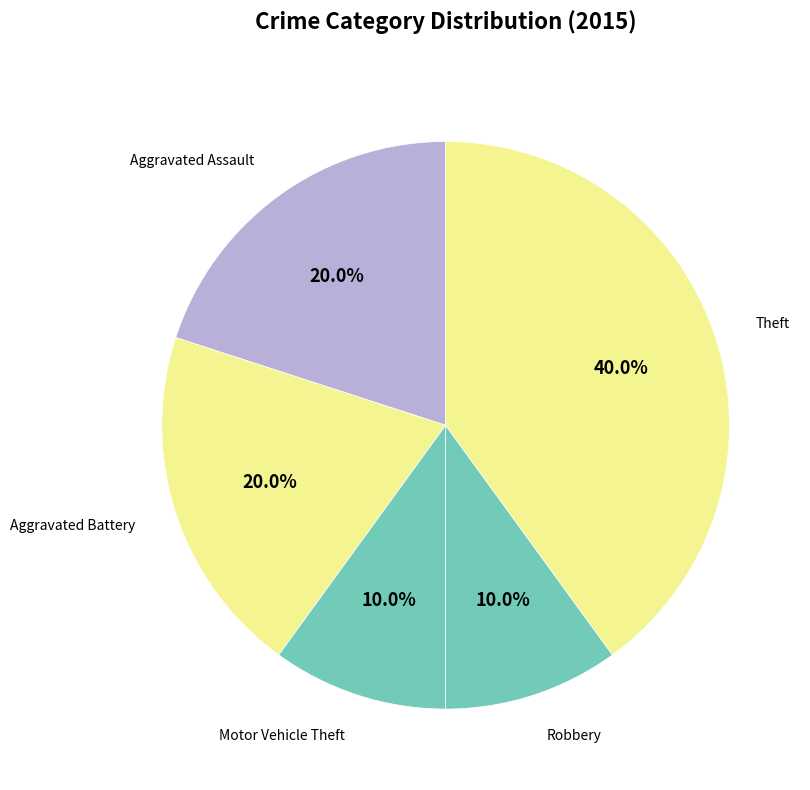

How many segments does this pie chart have?

5